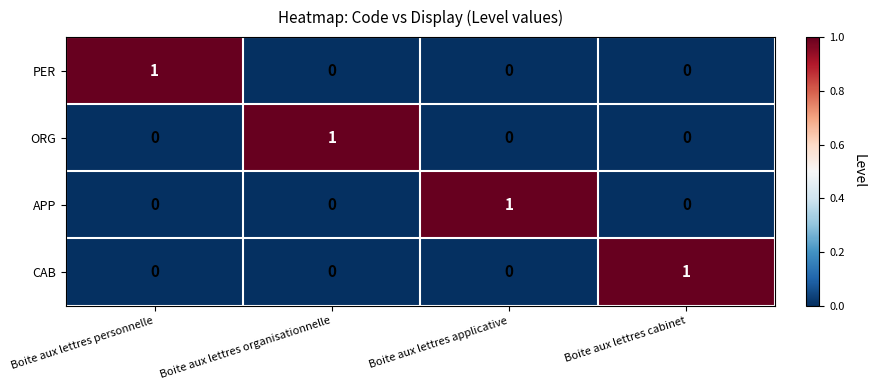

The value of APP at Boite aux lettres personnelle is 0. True or false?

True